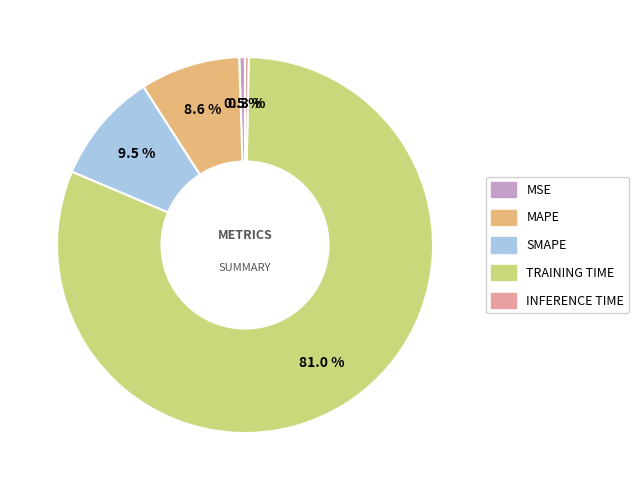

Does any single category account for the majority?

Yes